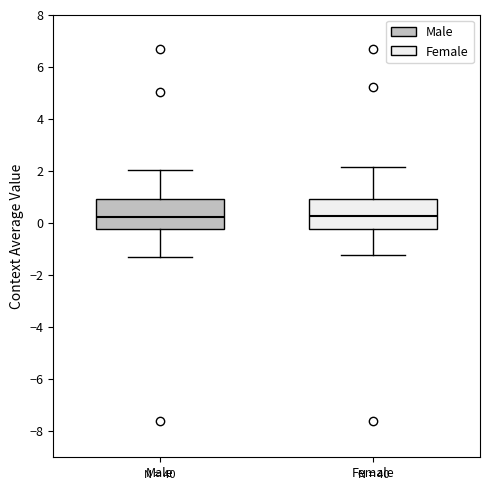

Reading left to right, transcribe this box plot: for each box, give where its median line is, the range the box spans, and where its two whiskers end, as read against the y-axis. The values are not printed on the chart, so give them approximately, as read against the axis.

Male: median 0.2, box -0.2 to 1.0, whiskers -1.4 to 2.0
Female: median 0.2, box -0.2 to 0.8, whiskers -1.2 to 2.2